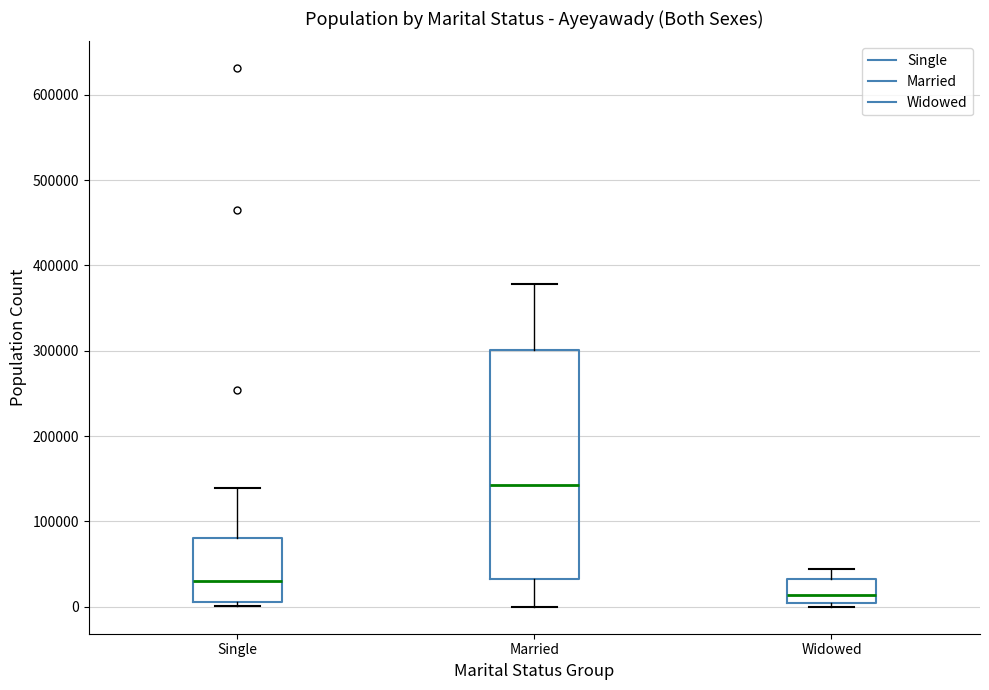

Reading left to right, transcribe this box plot: for each box, give where its median line is, the range the box spans, and where its two whiskers end, as read against the y-axis. The values are not printed on the chart, so give them approximately, as read against the axis.

Single: median 30000, box 10000 to 80000, whiskers 0 to 140000
Married: median 140000, box 30000 to 300000, whiskers 0 to 380000
Widowed: median 10000, box 0 to 30000, whiskers 0 (just below the box's lower edge) to 40000